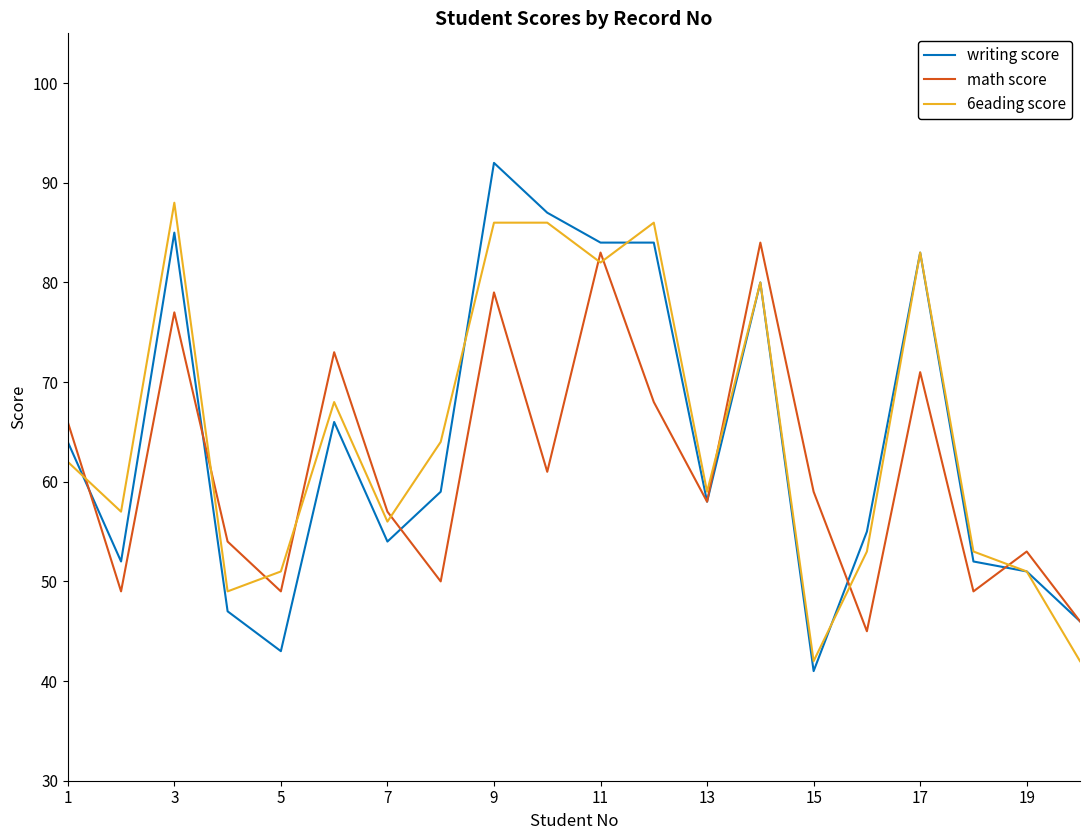

Rank the series by their average value, from highest to lowest.

6eading score, writing score, math score